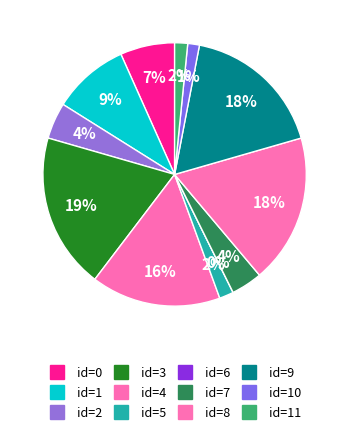

Does 10 represent more than half of the total?

No